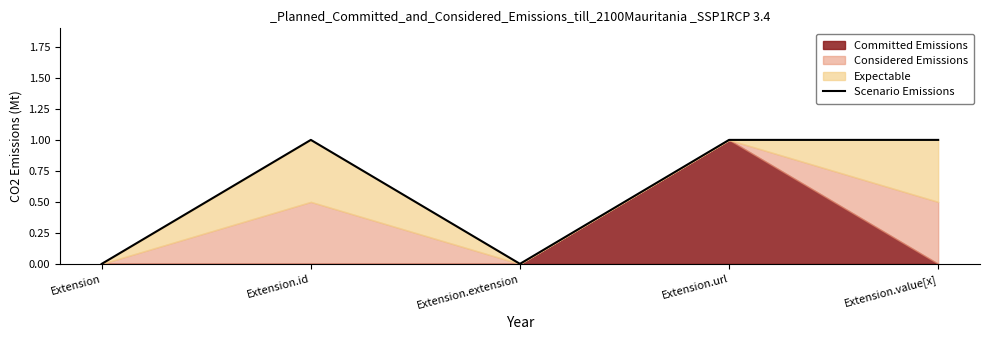

At which category does the data reach its first local peak?

Extension.id